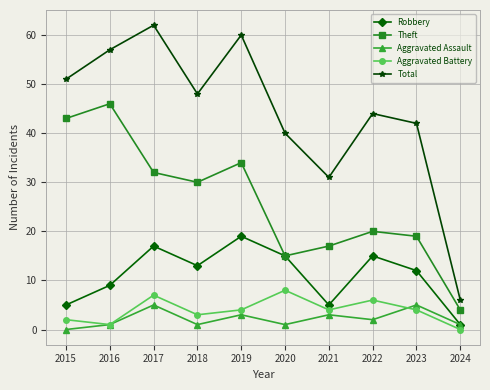

What is the maximum value shown in the chart?

62